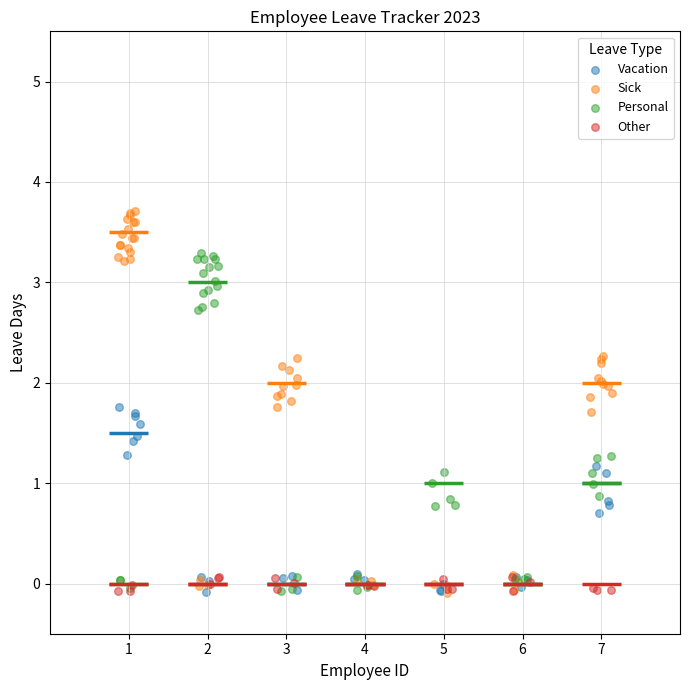

Which series has the widest spread of Y values?

Sick